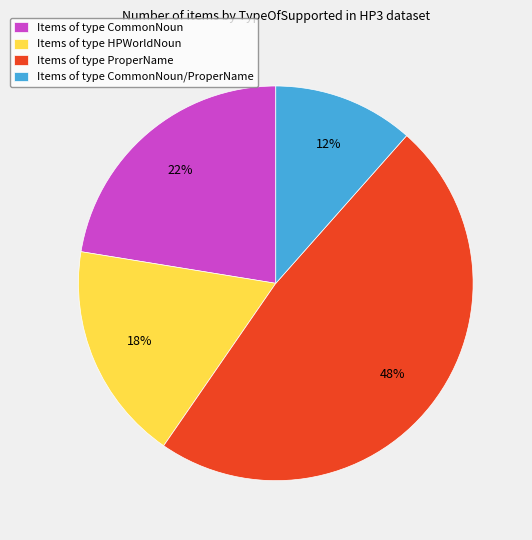

Do Items of type HPWorldNoun and Items of type ProperName together represent more than half of the pie?

Yes